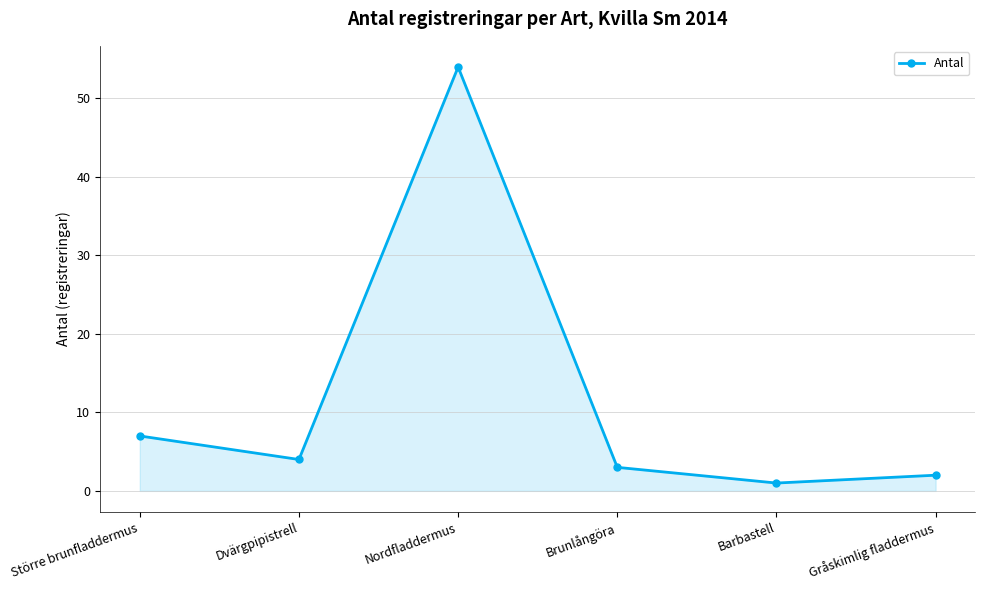

What position from the right is Större brunfladdermus?

6